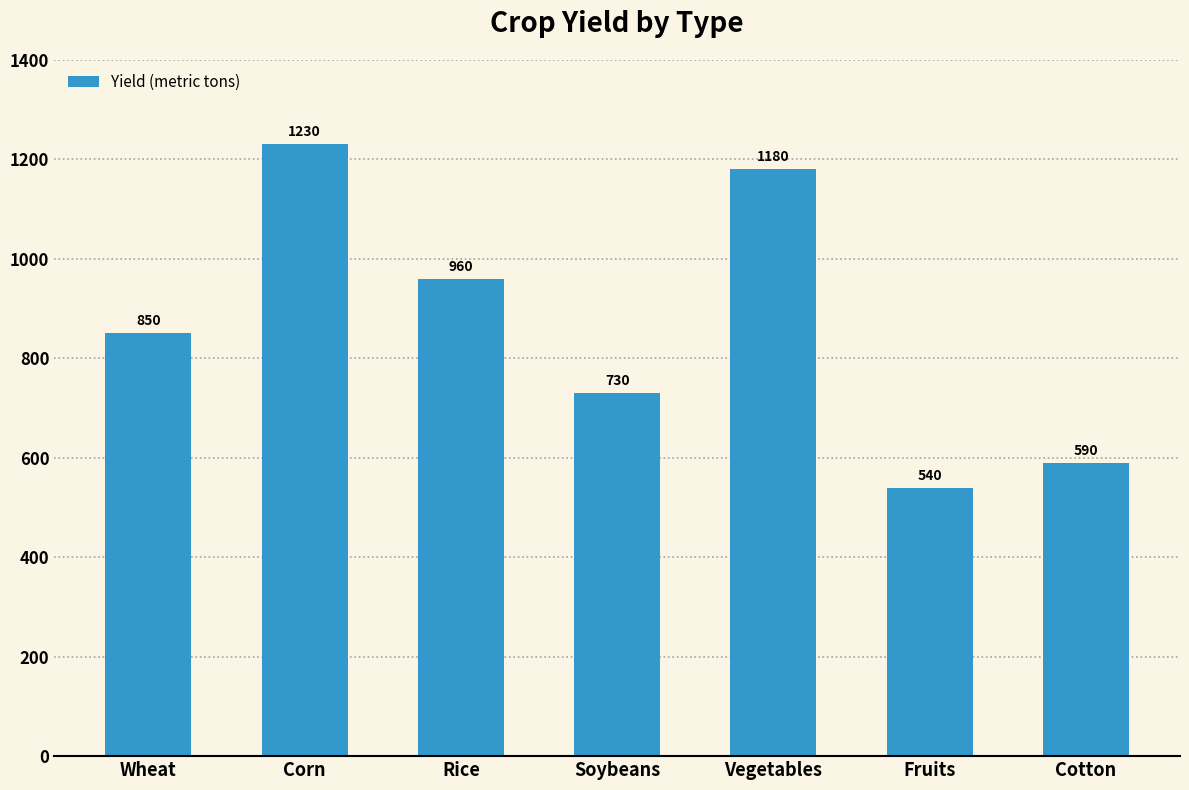

List the labels in order of value, largest first.

Corn, Vegetables, Rice, Wheat, Soybeans, Cotton, Fruits